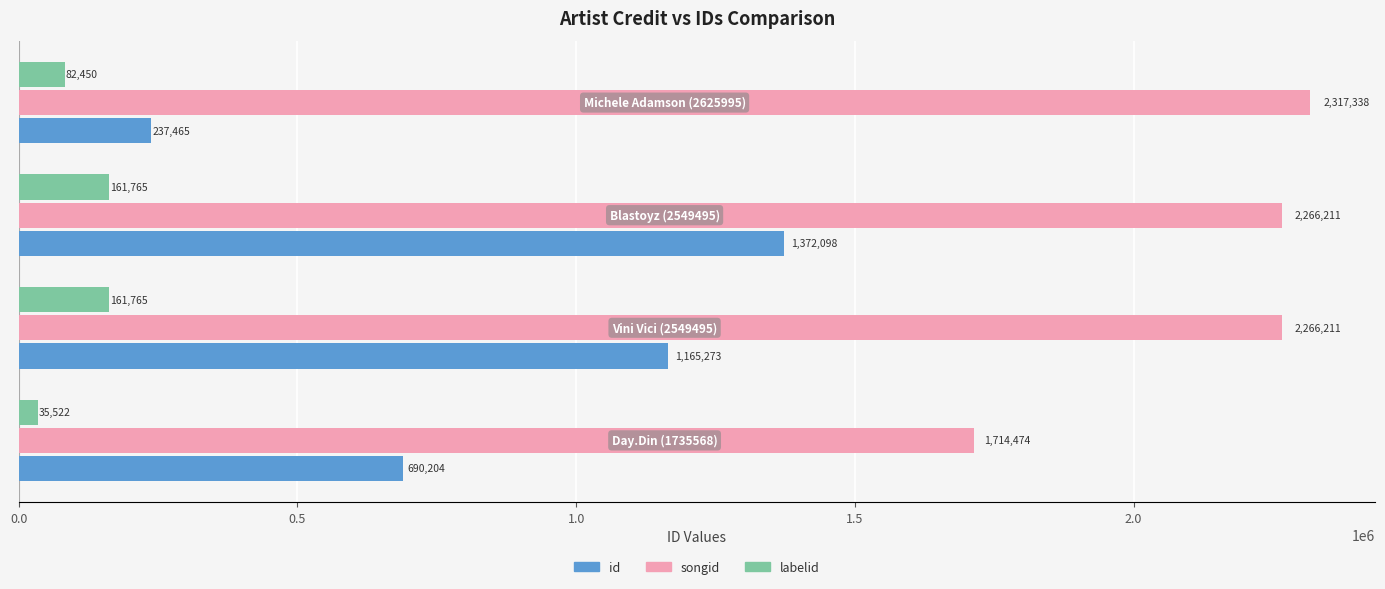

Which series has the widest spread of values?

id